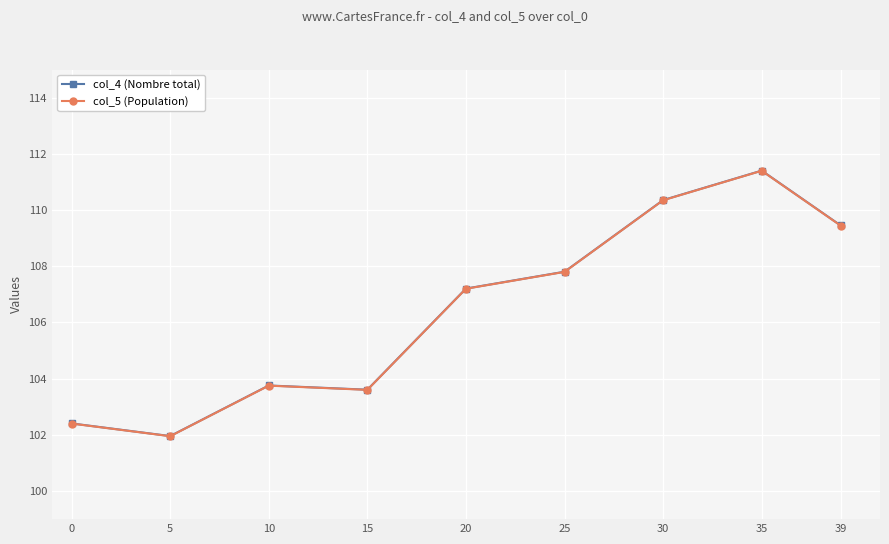

Where is the first local maximum for col_4 (Nombre total)?

10